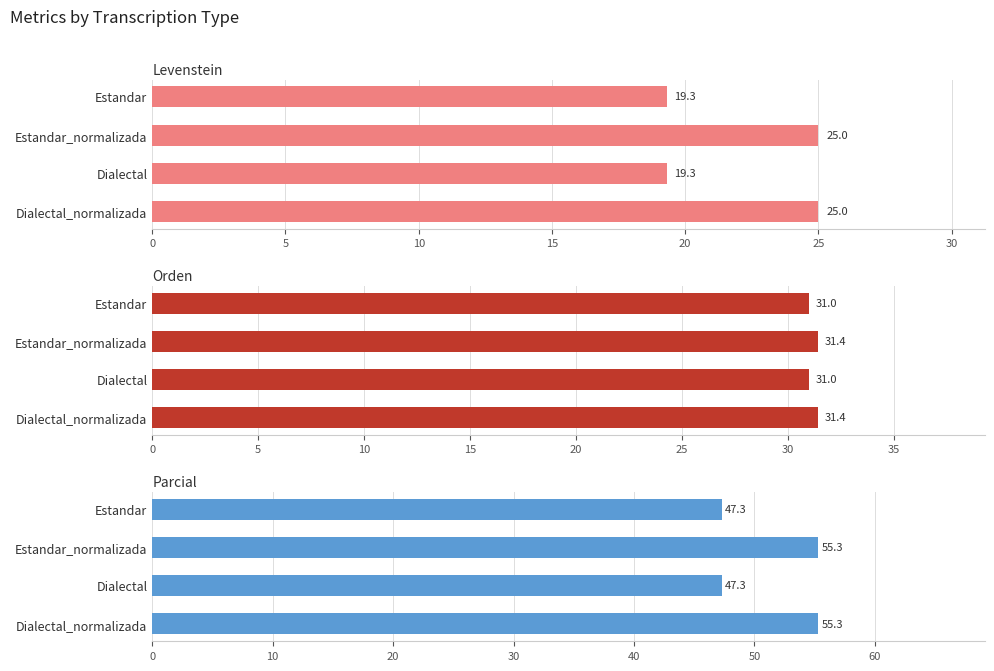

What are all the series names shown in the legend?

Levenstein, Orden, Parcial